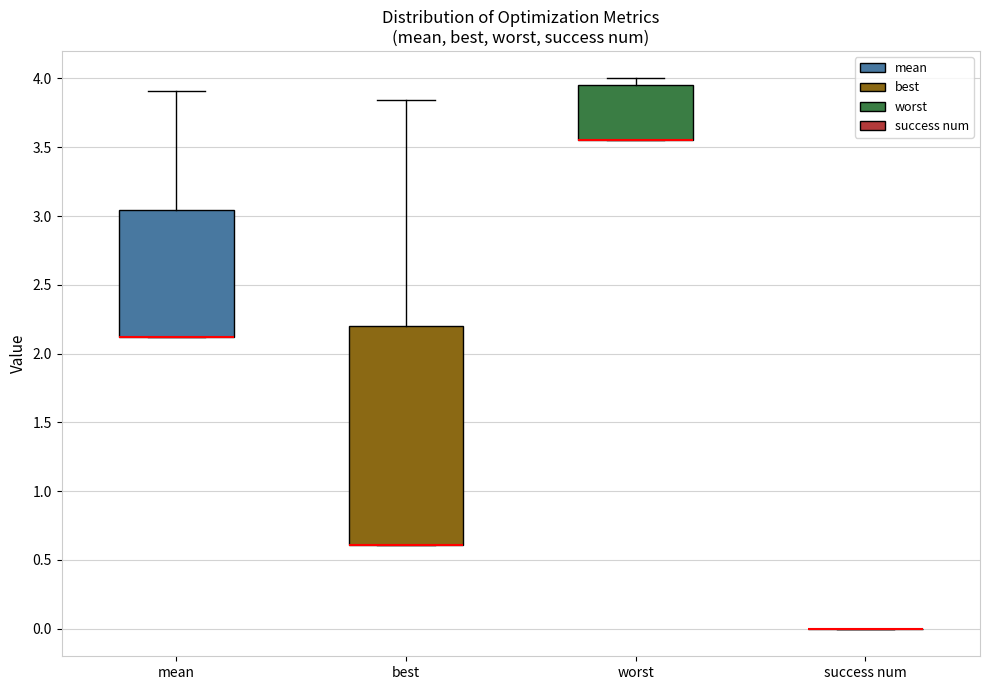

Comparing the boxes themselves (not the whiskers), which one is the tallest?

best